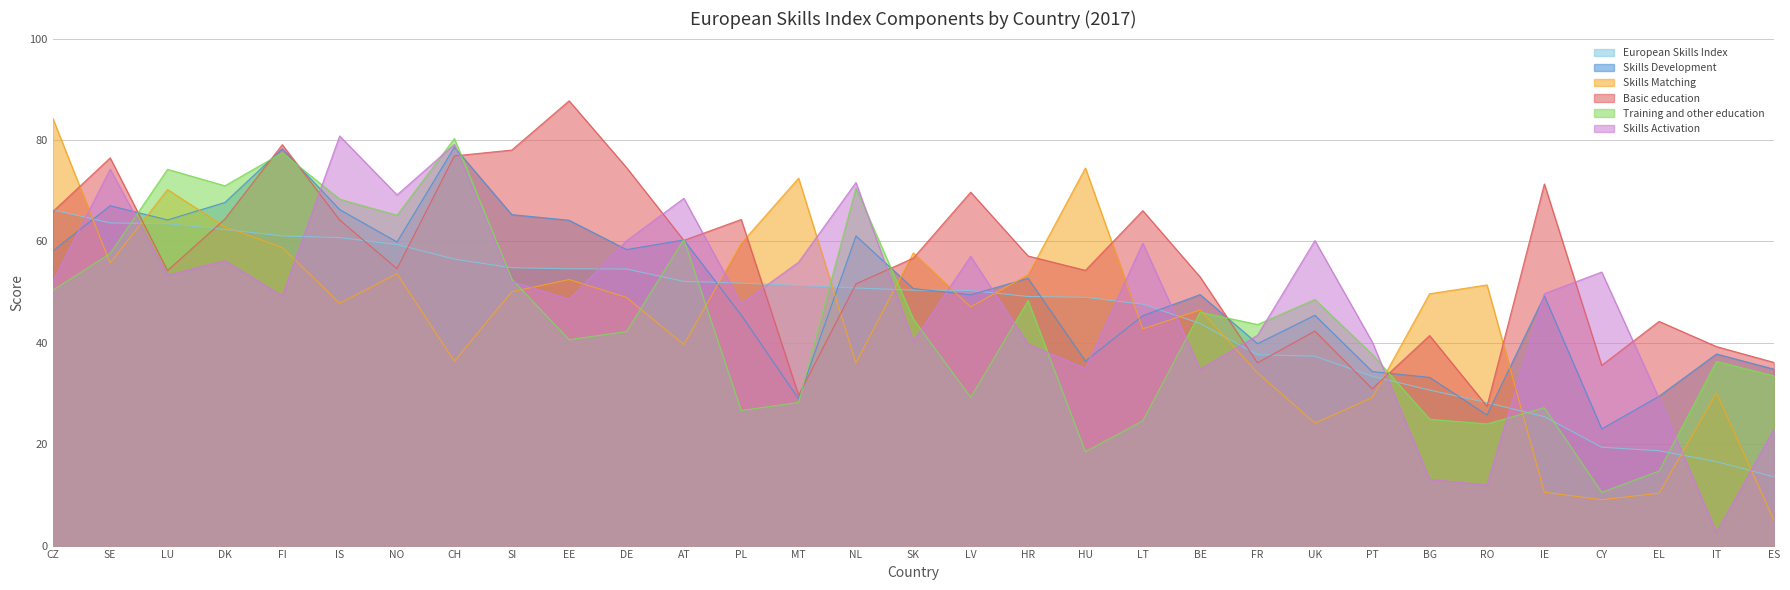

Reading left to right, transcribe all the data shown in this chart.

European Skills Index: 66.2	63.6	63.5	62.4	61.1	60.7	59.4	56.5	54.8	54.6	54.5	52.1	51.8	51.3	50.8	50.4	50.3	49.1	49.0	47.6	43.8	37.6	37.3	33.4	30.7	28.2	25.4	19.4	18.7	16.6	13.6
Skills Development: 58.1	67.0	64.2	67.7	78.3	66.3	59.9	78.6	65.3	64.2	58.4	60.3	45.5	29.0	61.1	50.7	49.5	52.7	36.4	45.3	49.5	39.8	45.4	34.3	33.2	25.7	49.3	23.0	29.5	37.8	34.8
Skills Matching: 84.3	55.7	70.2	62.9	58.8	47.8	53.6	36.3	50.1	52.5	48.9	39.6	59.6	72.5	36.0	57.7	47.1	53.4	74.5	42.7	46.5	34.1	24.2	29.2	49.7	51.4	10.5	9.1	10.3	30.1	5.1
Basic education: 65.9	76.5	54.2	64.4	79.1	64.2	54.6	76.9	78.0	87.7	74.6	60.2	64.3	29.7	51.6	56.7	69.7	57.1	54.3	66.1	53.0	36.0	42.3	30.9	41.4	27.5	71.3	35.5	44.2	39.2	36.1
Training and other education: 50.4	57.6	74.2	71.0	77.5	68.3	65.2	80.3	52.5	40.6	42.2	60.4	26.6	28.2	70.5	44.7	29.2	48.3	18.5	24.6	46.0	43.6	48.5	37.7	24.9	24.0	27.2	10.5	14.7	36.3	33.5
Skills Activation: 52.1	74.2	53.3	56.2	49.2	80.8	69.2	79.1	52.1	48.6	60.1	68.5	47.7	55.9	71.6	40.3	57.1	39.8	34.9	59.6	34.8	41.5	60.2	40.2	13.0	12.0	49.7	54.0	29.0	2.6	22.9